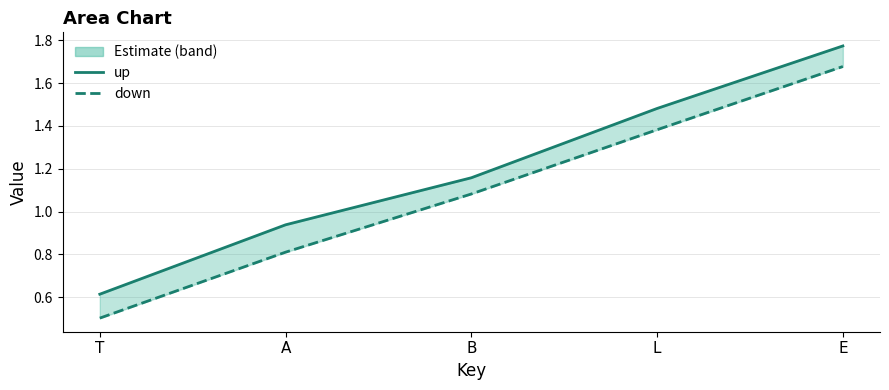

Does the chart display data point markers on the line(s)?

No